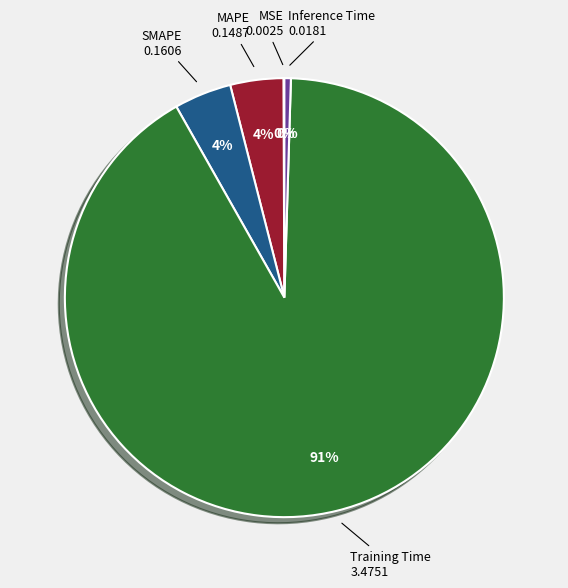

To the nearest percent, what is the average slice percentage?

20%